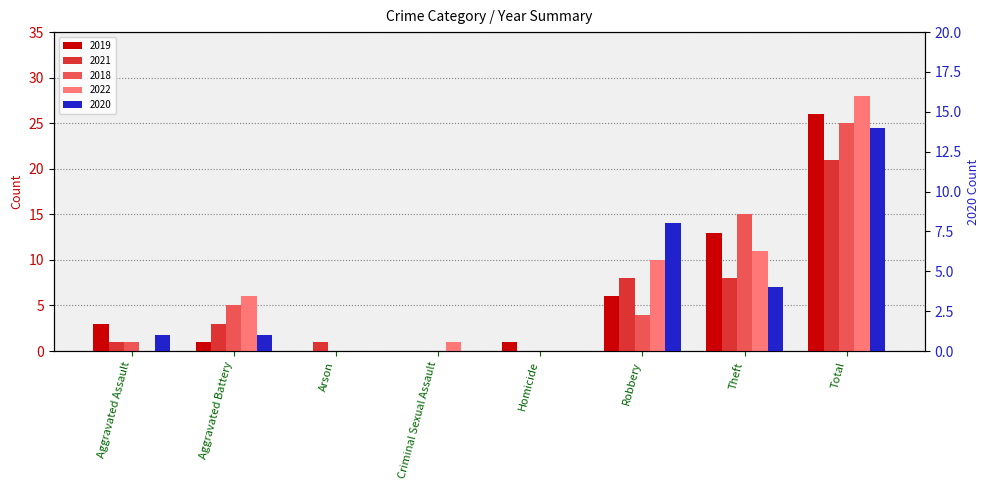

What is the sum of all 2018 values?

50